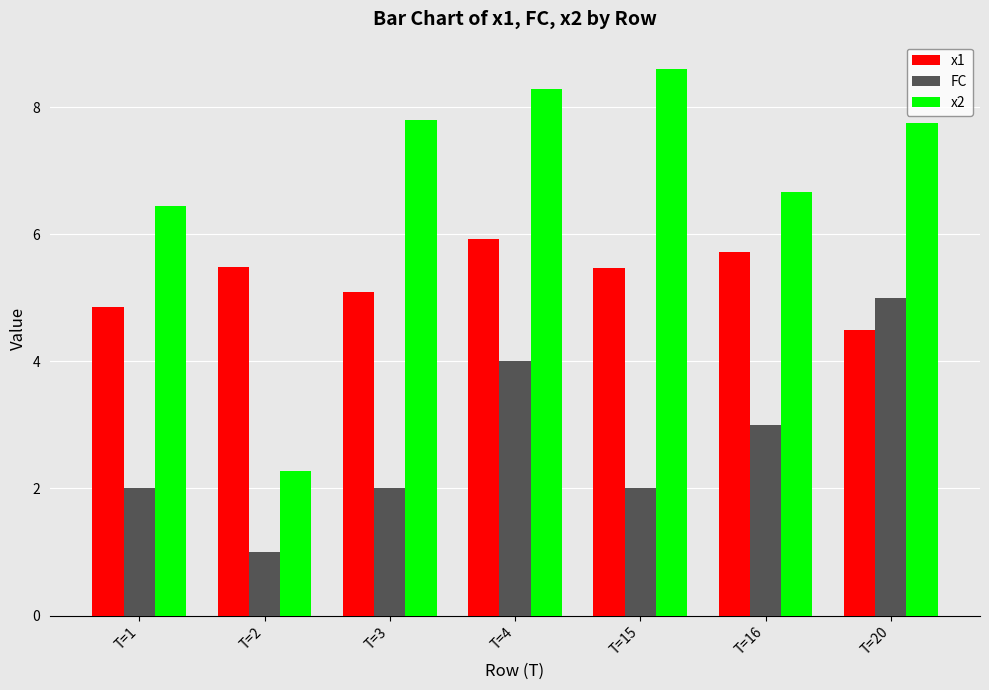

Which series has the largest total across all categories?

x2